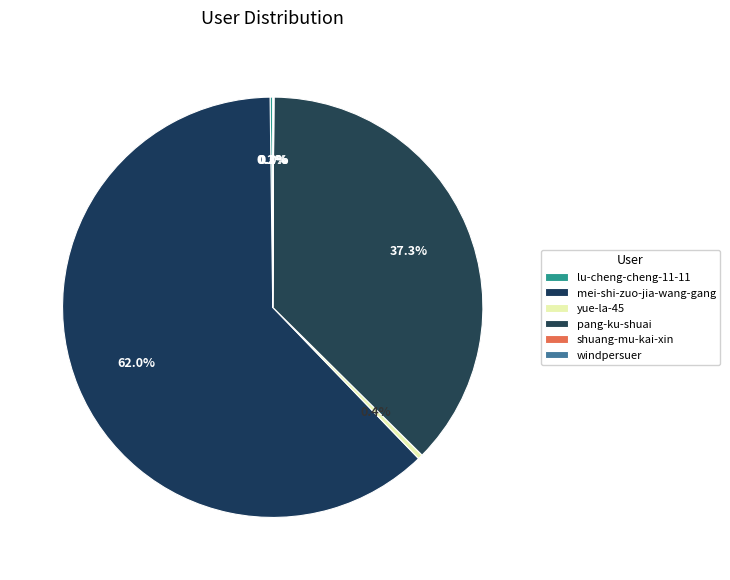

What is the change in value from mei-shi-zuo-jia-wang-gang to yue-la-45?

-213903